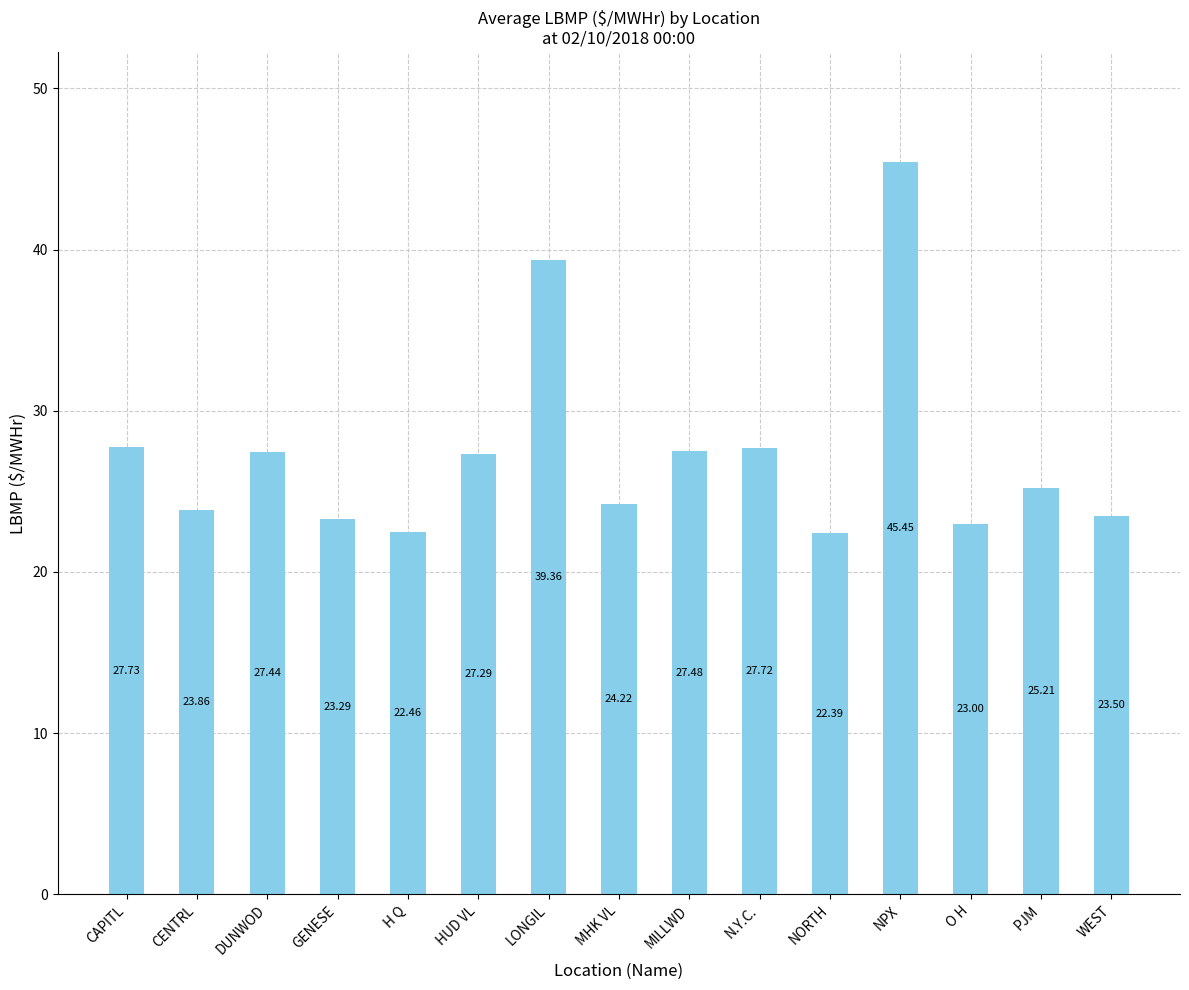

Which label corresponds to the largest value in the chart?

NPX